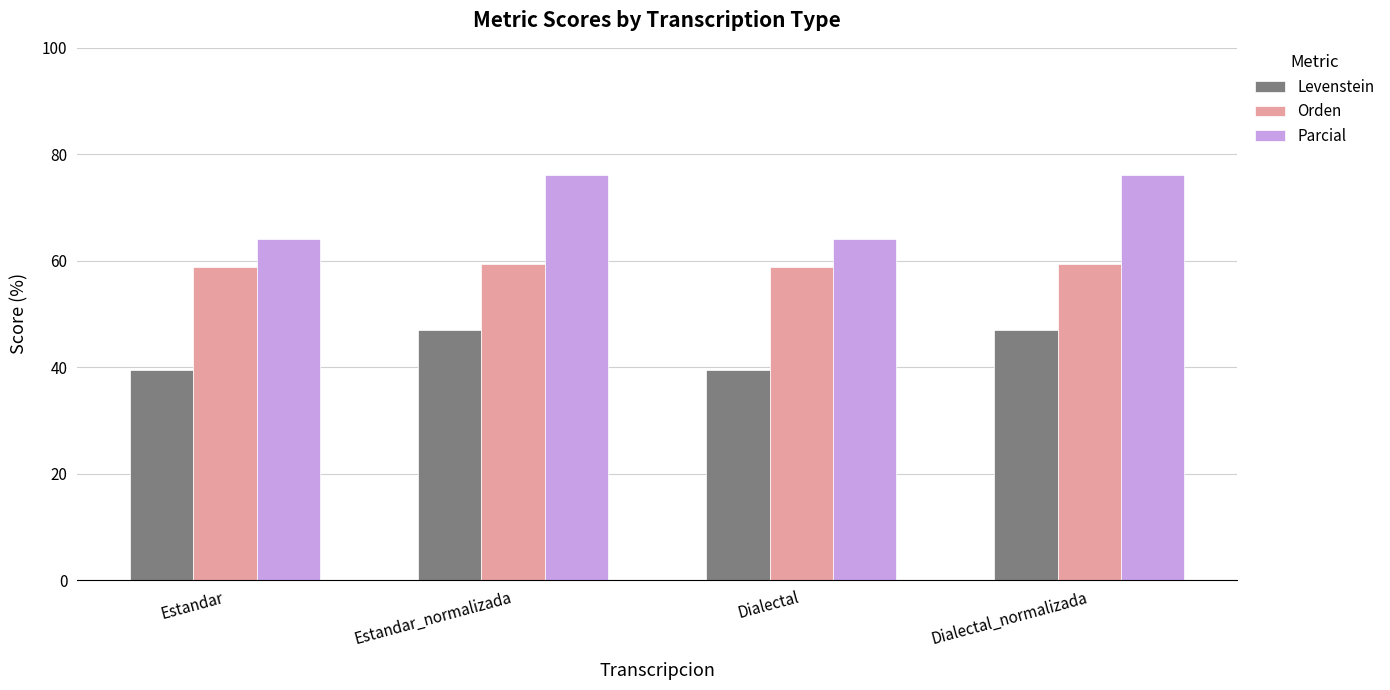

How many categories are shown in the chart?

4